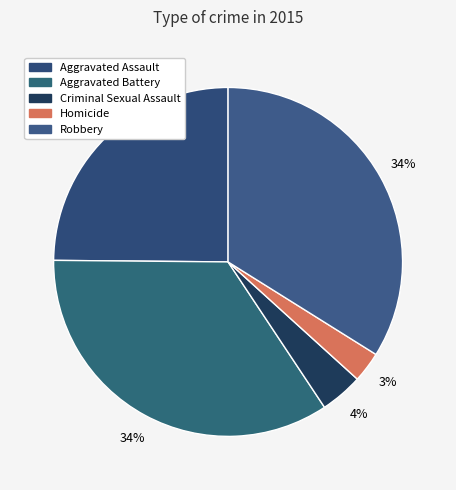

How many slices are in this pie chart?

5